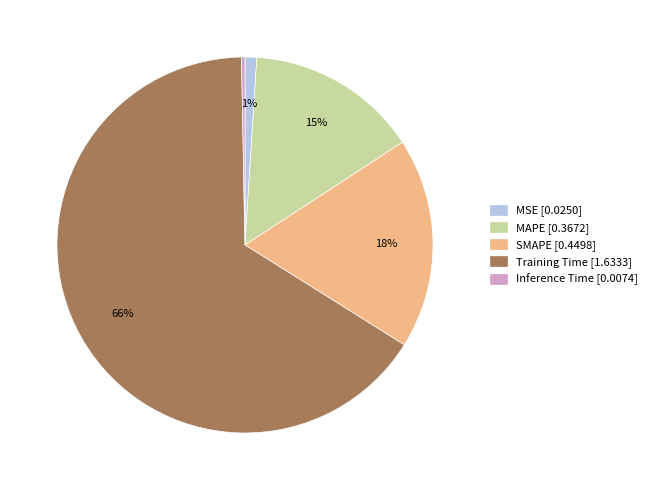

To the nearest percent, what percentage of the pie is MAPE?

15%